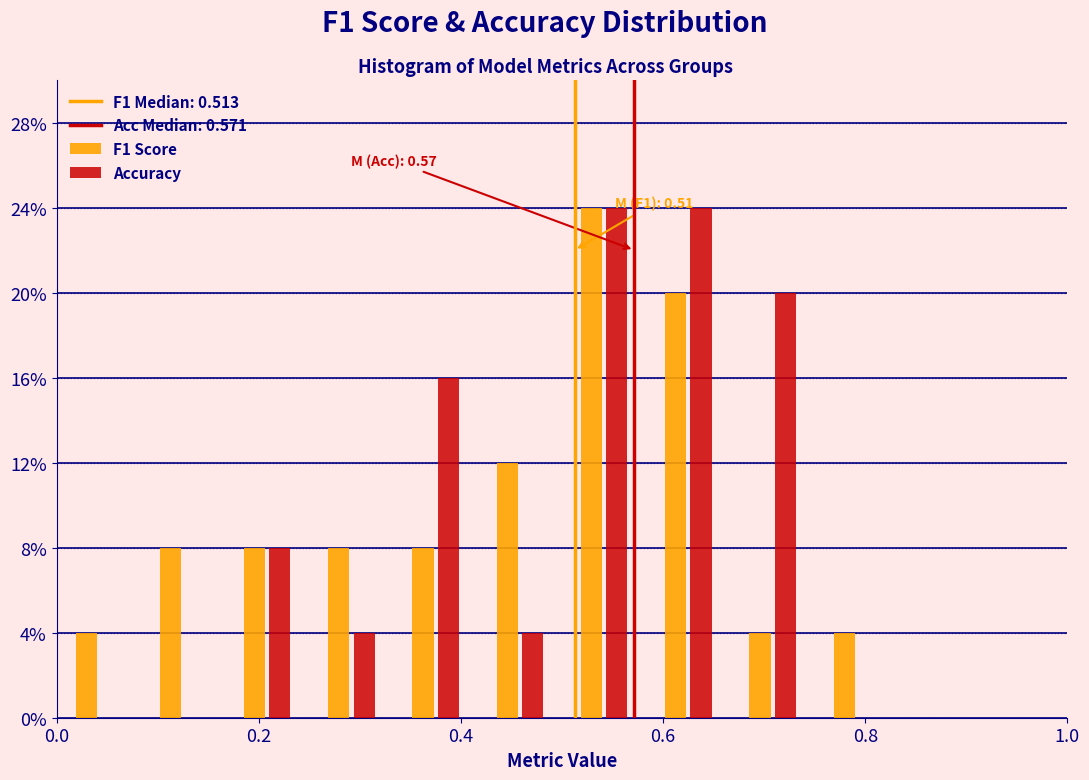

In the F1 Score series, which range on the x-axis has the tallest bar?

0.50 to 0.58